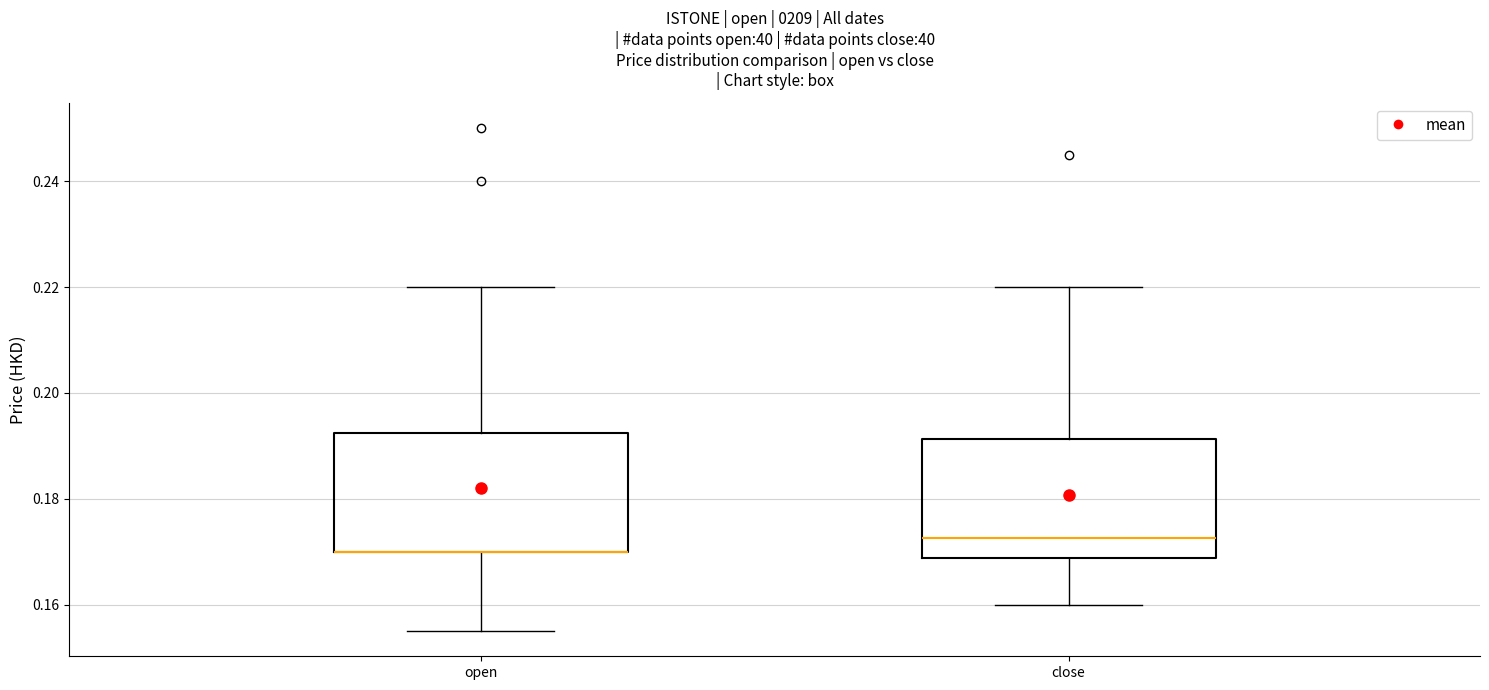

Where does the median line of the box for close sit on the y-axis? The values are not printed on the chart, so give them approximately, as read against the axis.

0.172